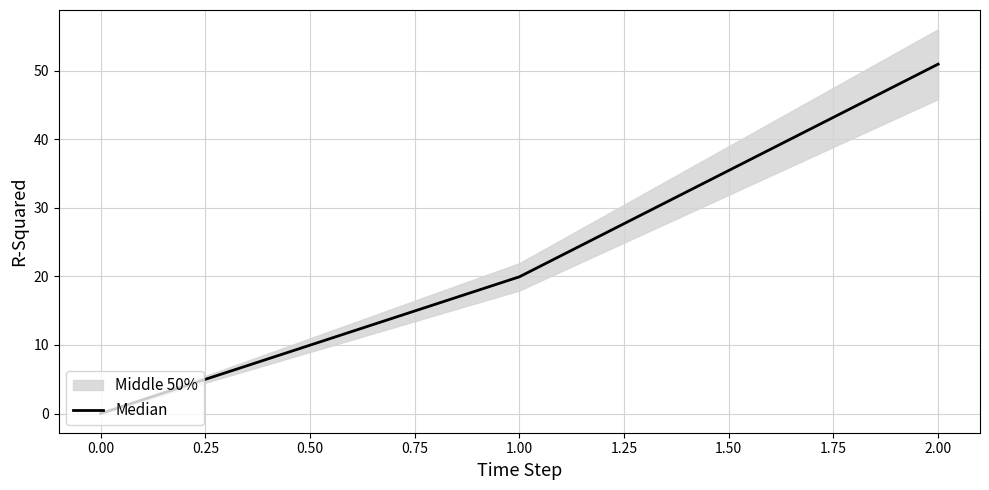

The value of Median at 1.00 is 19.9. True or false?

True